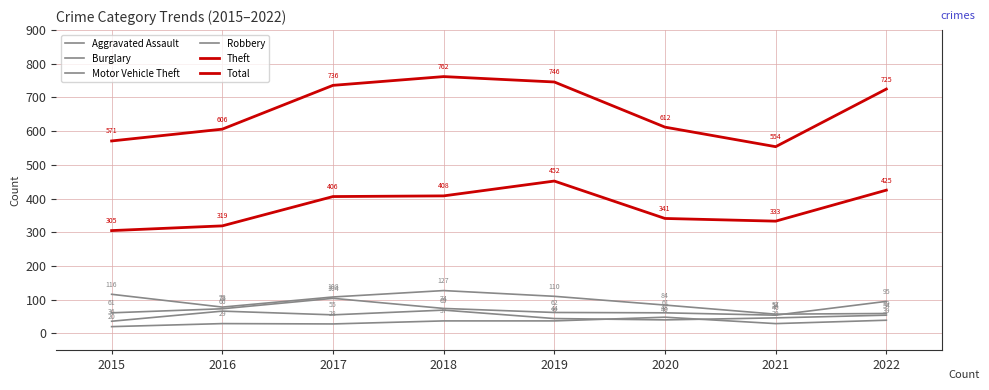

What is the approximate value of Theft at 2020, to the nearest 5?

340